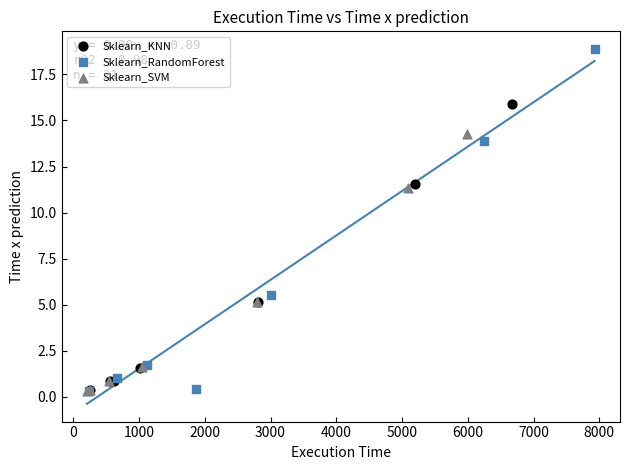

Which series contains the highest Y value?

Sklearn_RandomForest